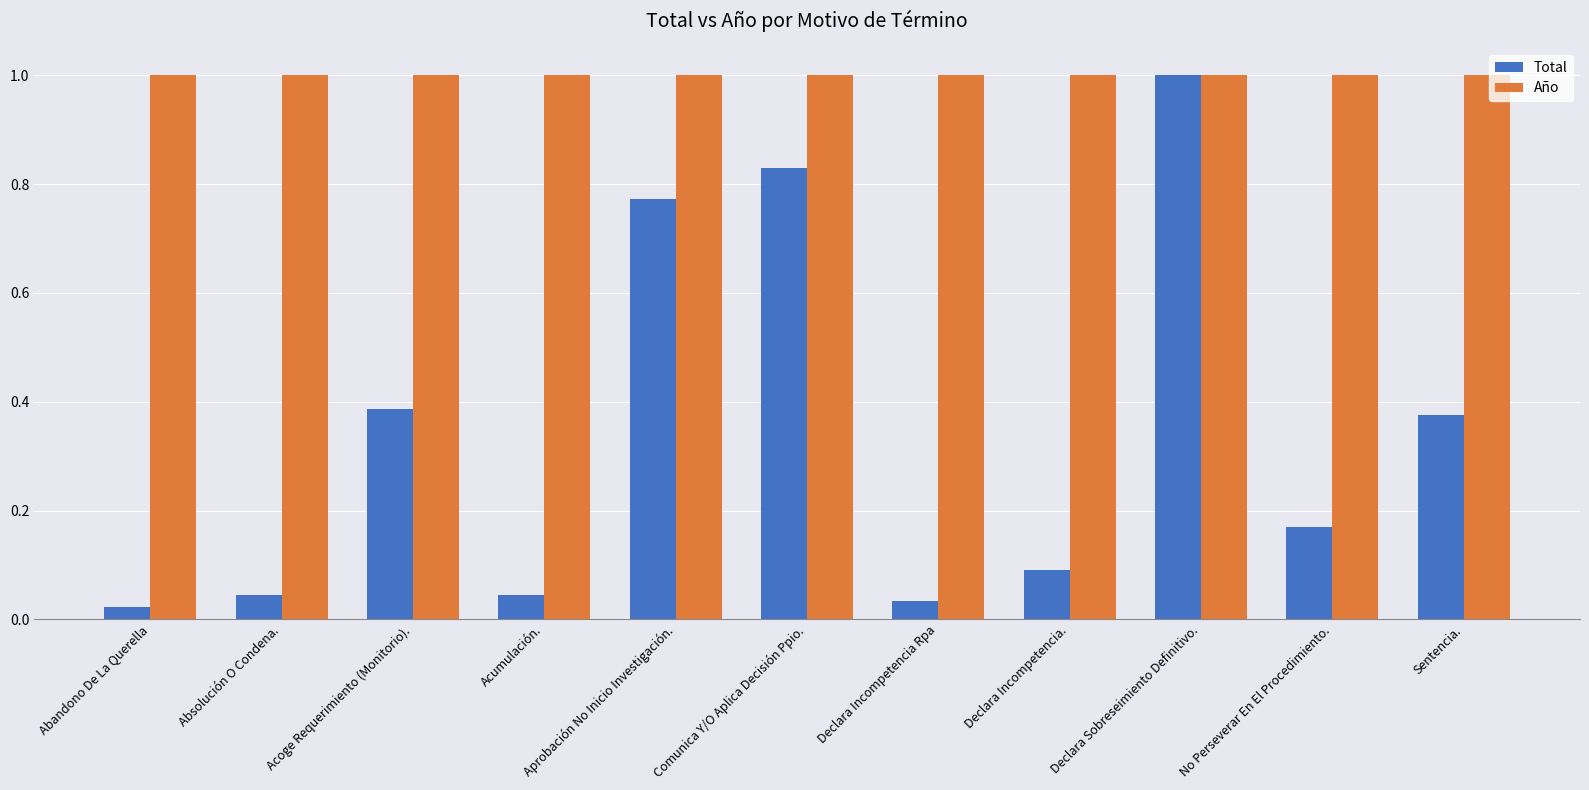

Which category has the lowest value in the Total series?

Abandono De La Querella